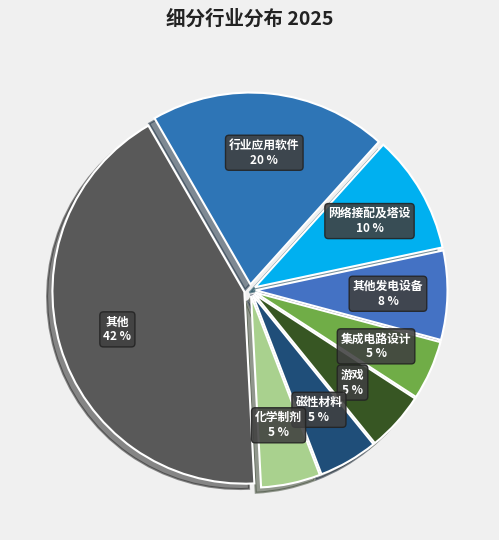

Is it true that 网络接配及塔设 is 1% of the pie?

False